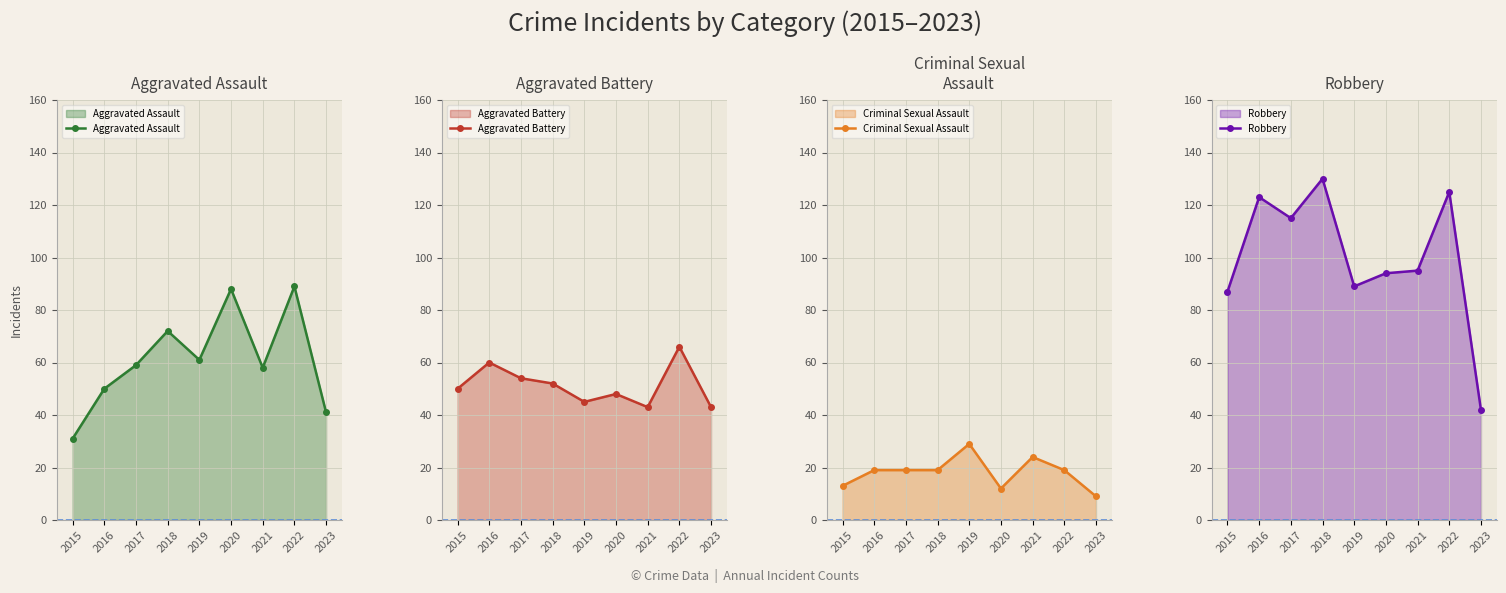

Reading right to left, extract all data points from this chart.

Aggravated Assault: 2023=41	2022=89	2021=58	2020=88	2019=61	2018=72	2017=59	2016=50	2015=31
Aggravated Battery: 2023=43	2022=66	2021=43	2020=48	2019=45	2018=52	2017=54	2016=60	2015=50
Criminal Sexual Assault: 2023=9	2022=19	2021=24	2020=12	2019=29	2018=19	2017=19	2016=19	2015=13
Robbery: 2023=42	2022=125	2021=95	2020=94	2019=89	2018=130	2017=115	2016=123	2015=87